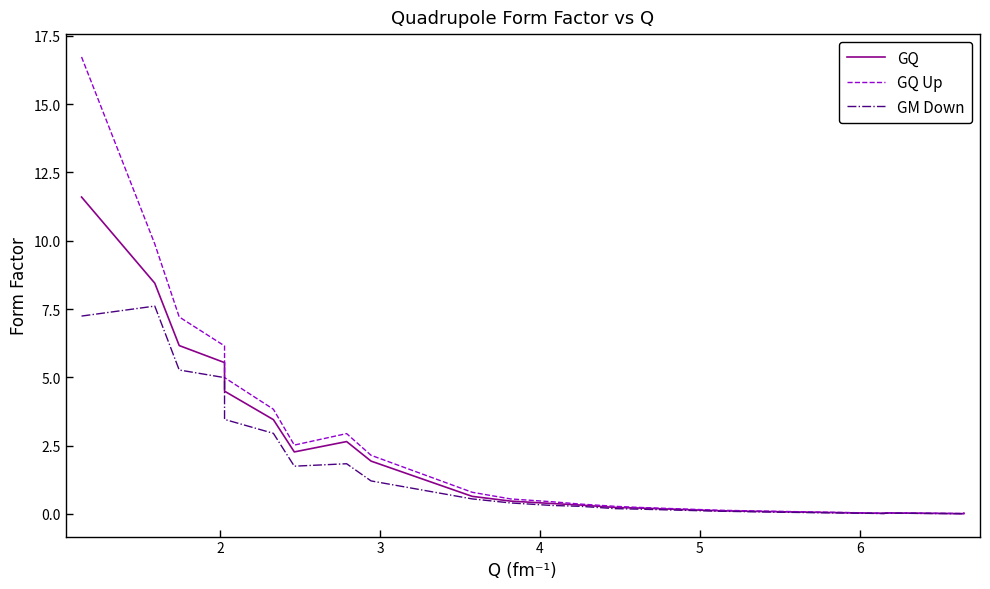

Reading left to right, list all the values displayed in this chart.

GQ: 11.6	8.4	6.2	5.5	4.5	3.5	2.3	2.6	1.9	0.6	0.5	0.4	0.3	0.2	0.2	0.1	0.1	0.0	0.0	0.0	0.0
GQ Up: 16.7	9.9	7.2	6.1	5.0	3.8	2.5	2.9	2.1	0.8	0.5	0.4	0.4	0.3	0.2	0.1	0.1	0.0	0.0	0.0	0.0
GM Down: 7.2	7.6	5.3	5.0	3.5	2.9	1.7	1.8	1.2	0.5	0.4	0.3	0.3	0.2	0.2	0.1	0.1	0.0	0.0	0.0	0.0